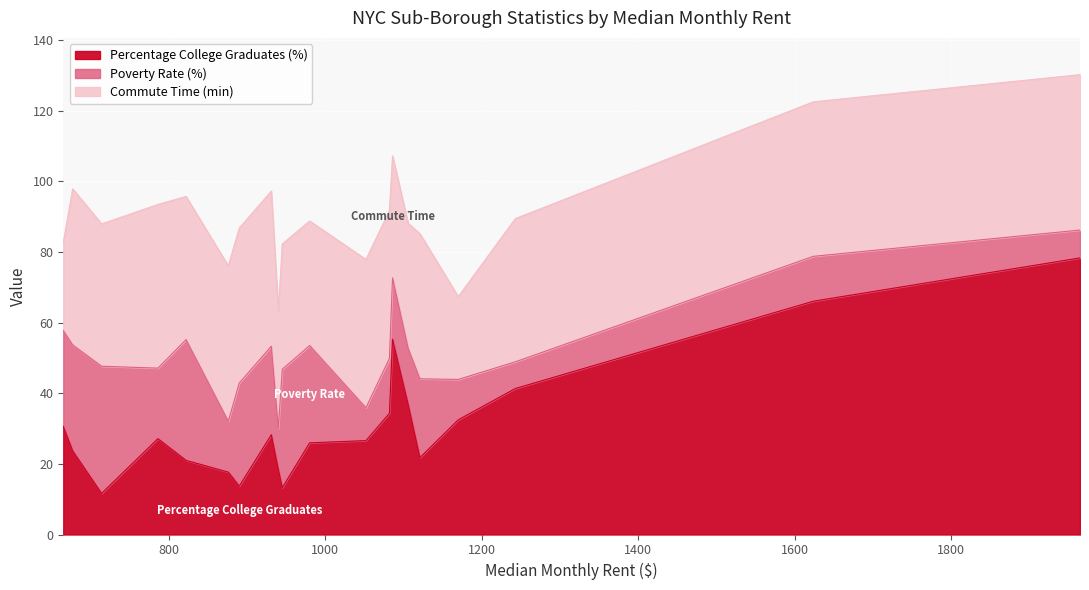

After their last crossing, which series has the higher values: Percentage College Graduates (%) or Commute Time (min)?

Percentage College Graduates (%)